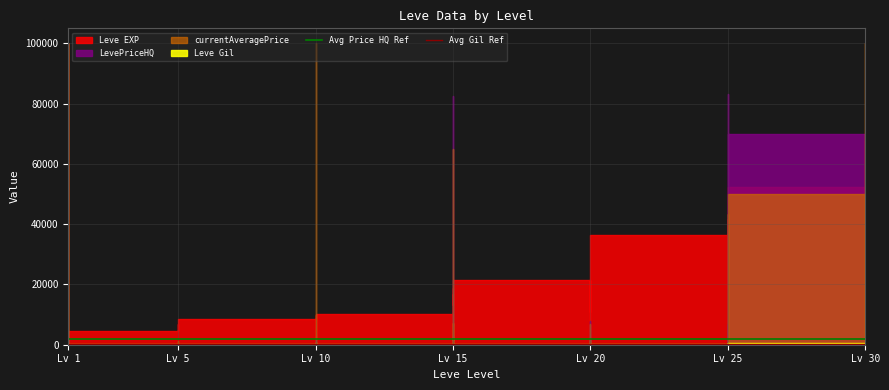

The Avg Gil Ref series shows 460 at Lv 1. True or false?

False